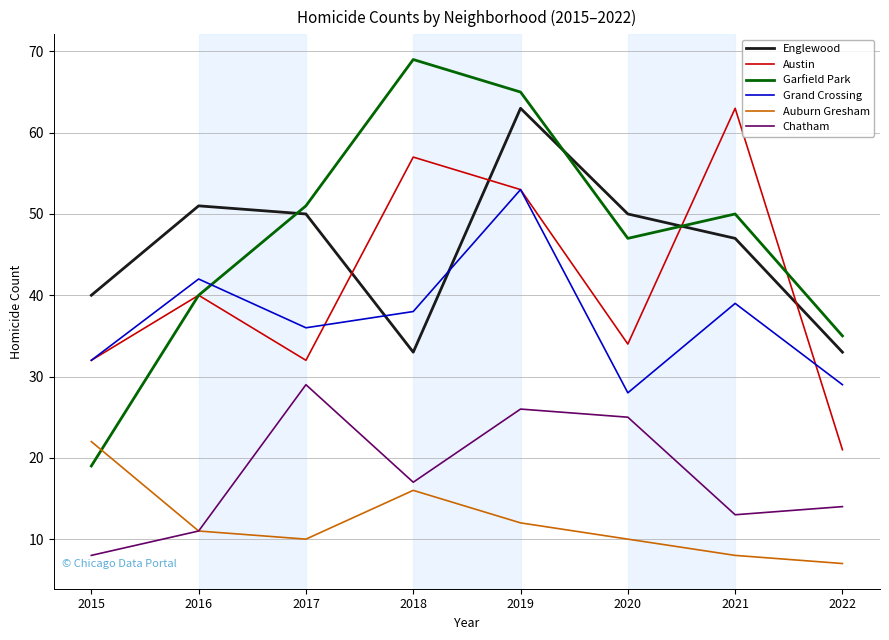

Which series has the largest total across all categories?

Garfield Park